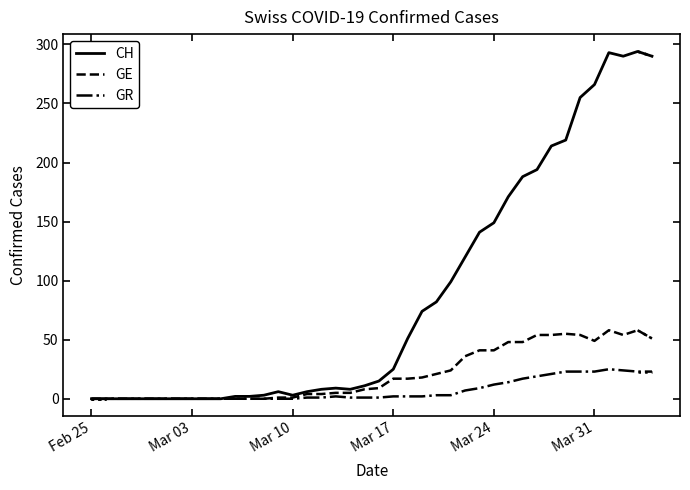

True or false: GE has more than 1 interior local peaks.

True